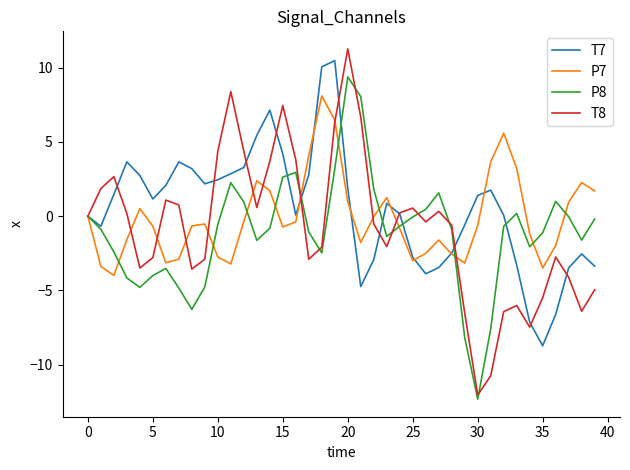

Which series has the widest spread of values?

T8